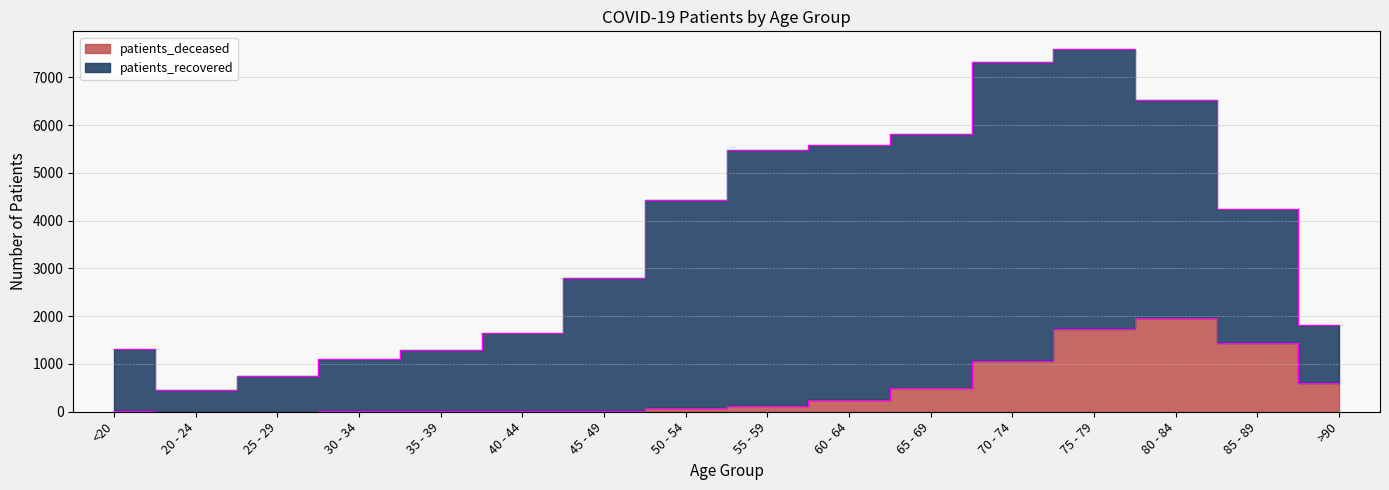

What is the minimum value shown in the chart?

2